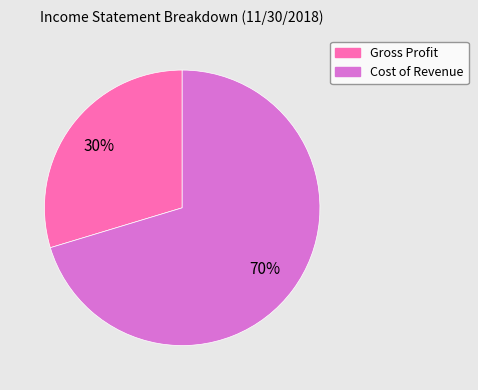

To the nearest percent, what is the average slice percentage?

50%